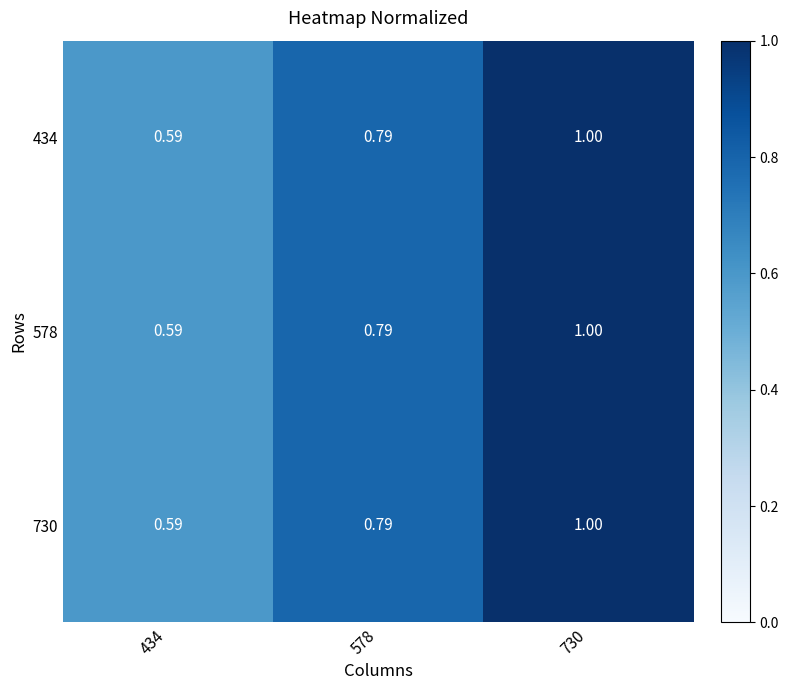

Is the value of 730 at 434 greater than the value of 578 at 578?

No